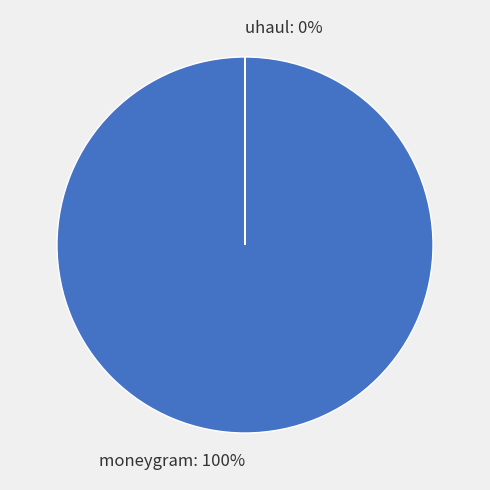

To the nearest percent, what is the difference between the largest and smallest slice percentages?

100%